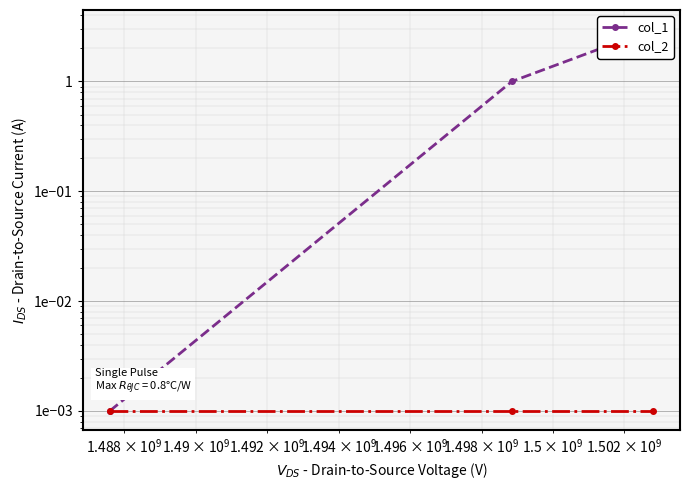

Which series has the largest total across all categories?

col_1